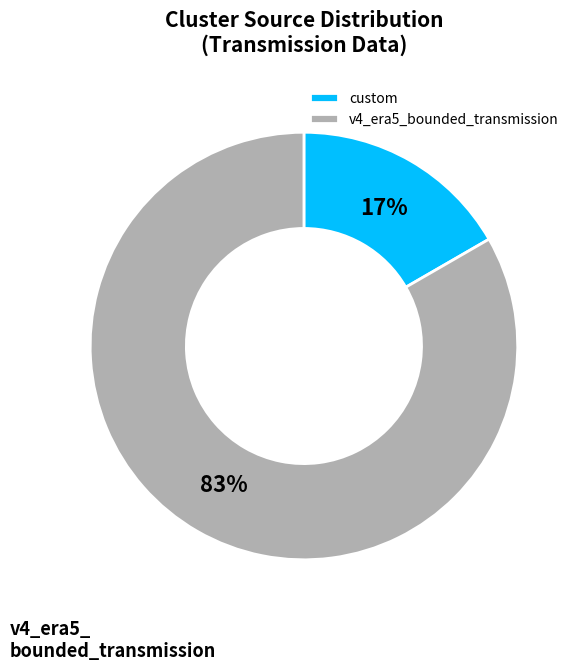

To the nearest percent, what percentage of the pie is custom?

17%